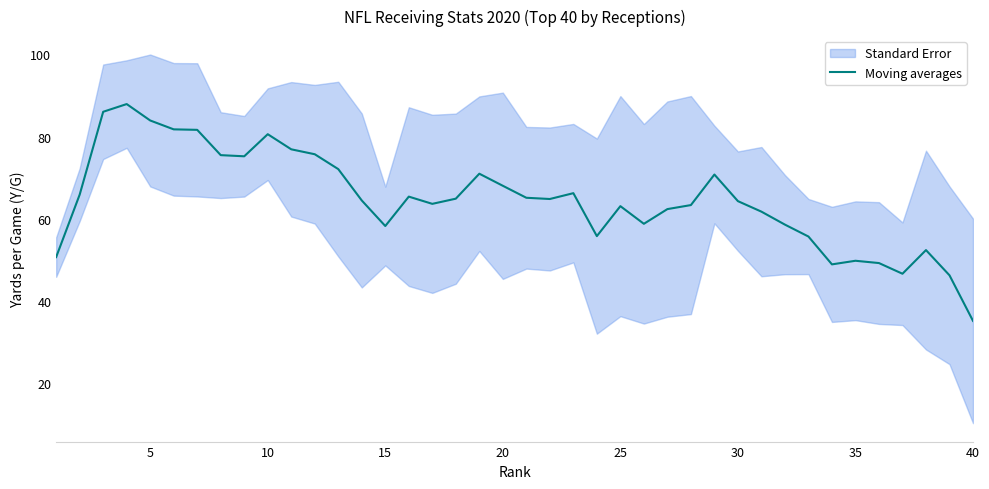

Is this an area chart (filled region under the line)?

No